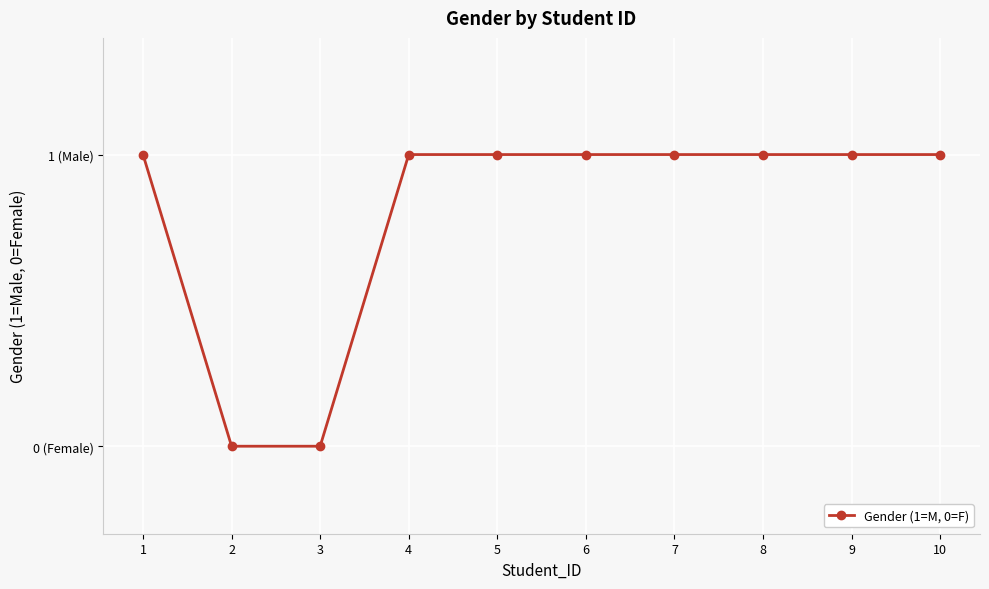

Which category has the lowest value across all series?

2